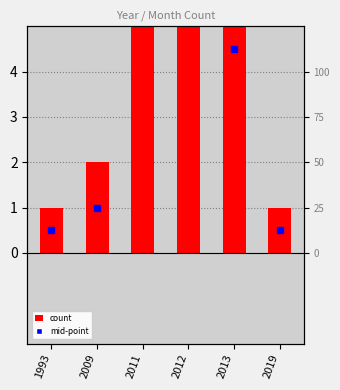

Rank the categories by value from highest to lowest.

2011, 2012, 2013, 2009, 1993, 2019